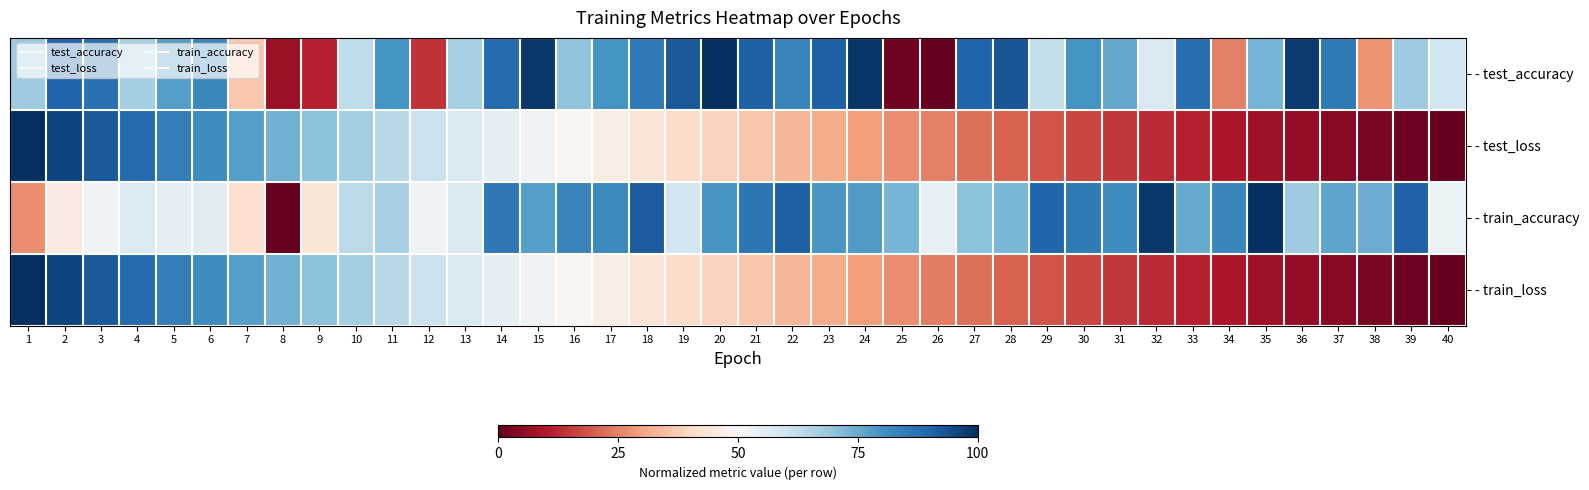

At 32, list the series in order from smallest to largest.

- train_loss, - test_loss, - test_accuracy, - train_accuracy